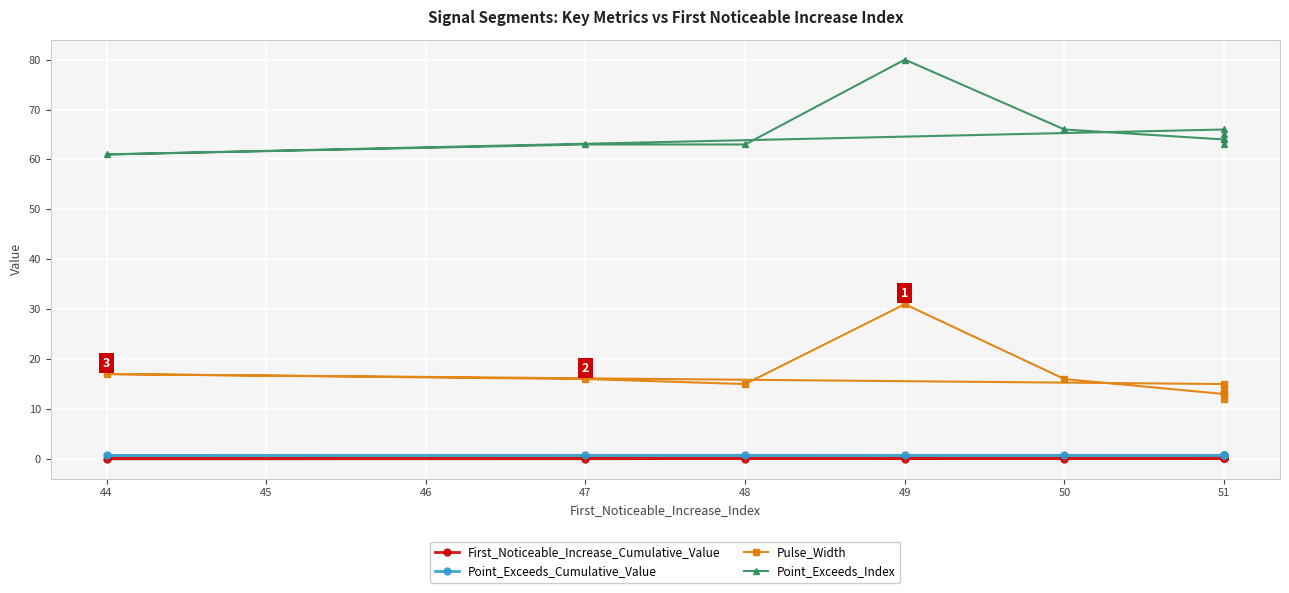

True or false: First_Noticeable_Increase_Cumulative_Value and Point_Exceeds_Cumulative_Value intersect in this chart.

False